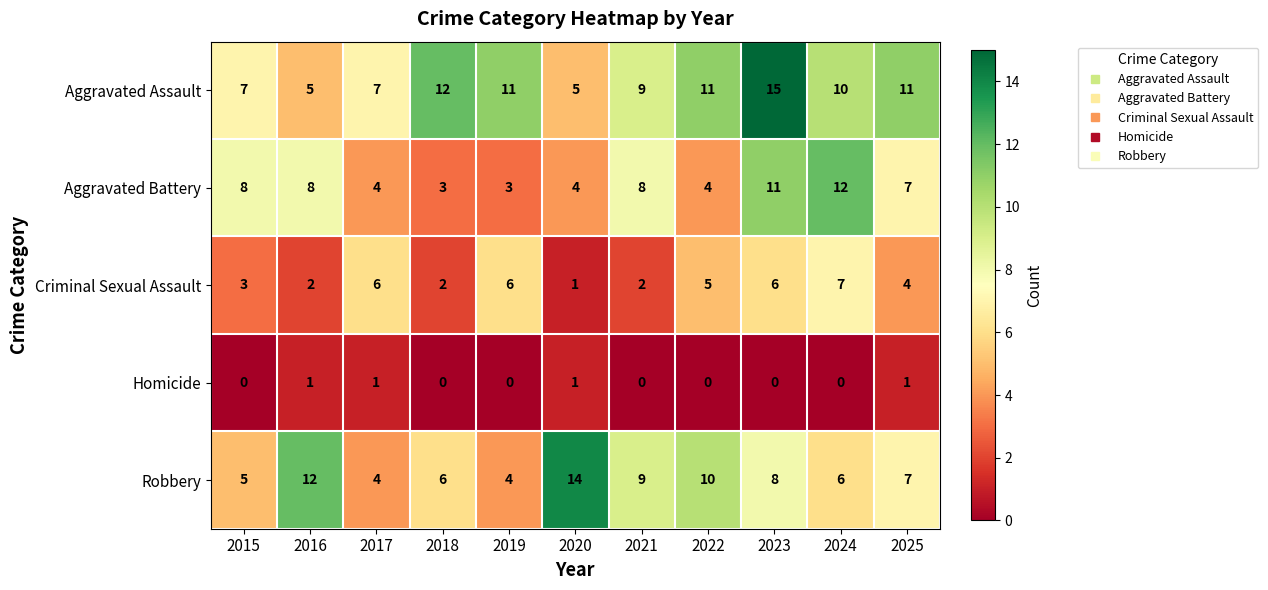

At which label does Criminal Sexual Assault reach its peak?

2024